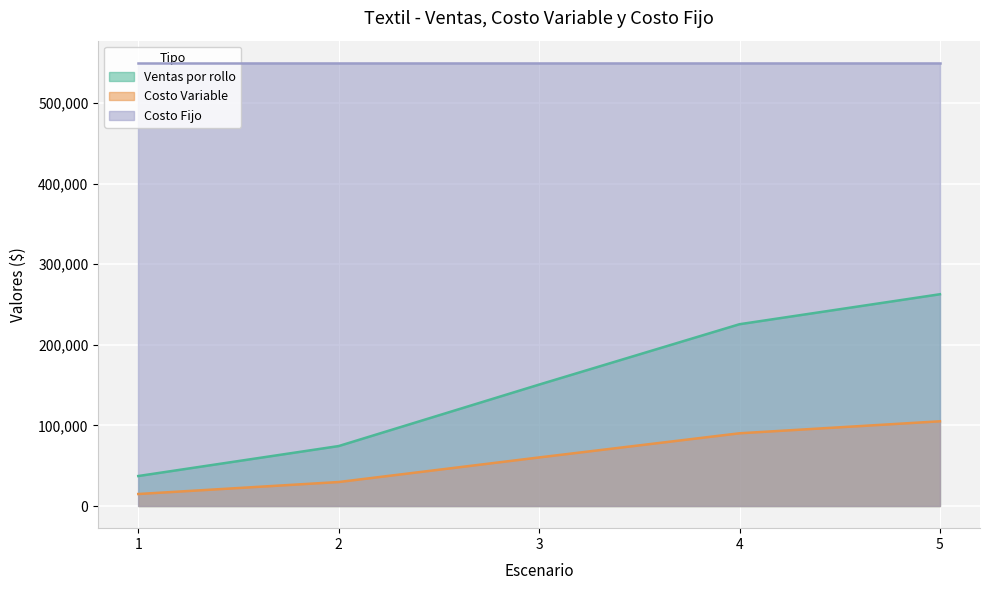

Between 2 and 1, which is larger?

2